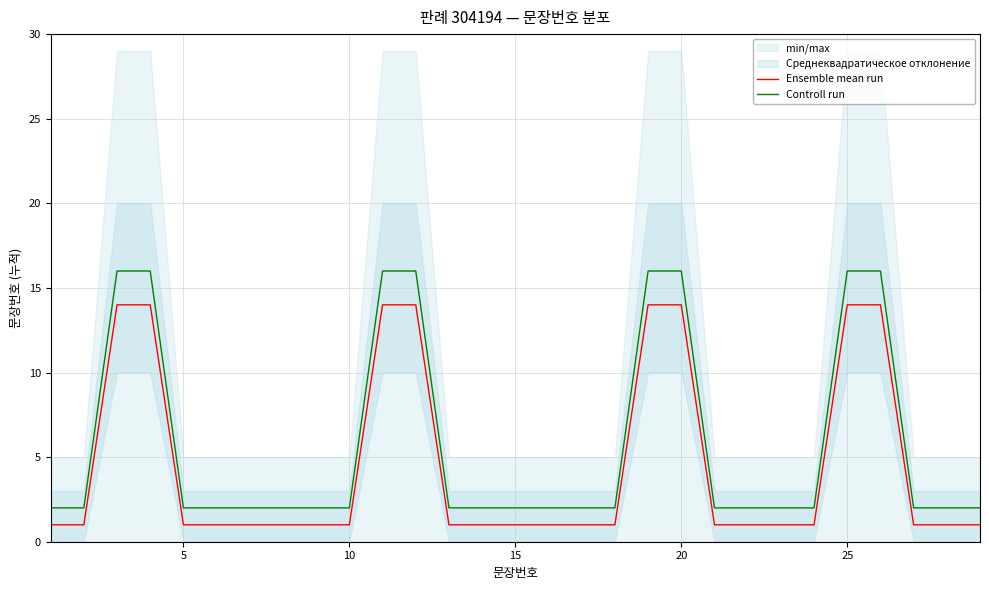

Which series has the largest total across all categories?

Controll run